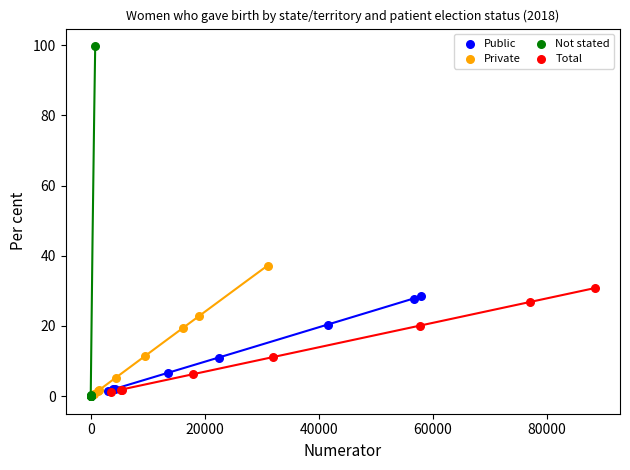

Which series contains the highest Y value?

Not stated